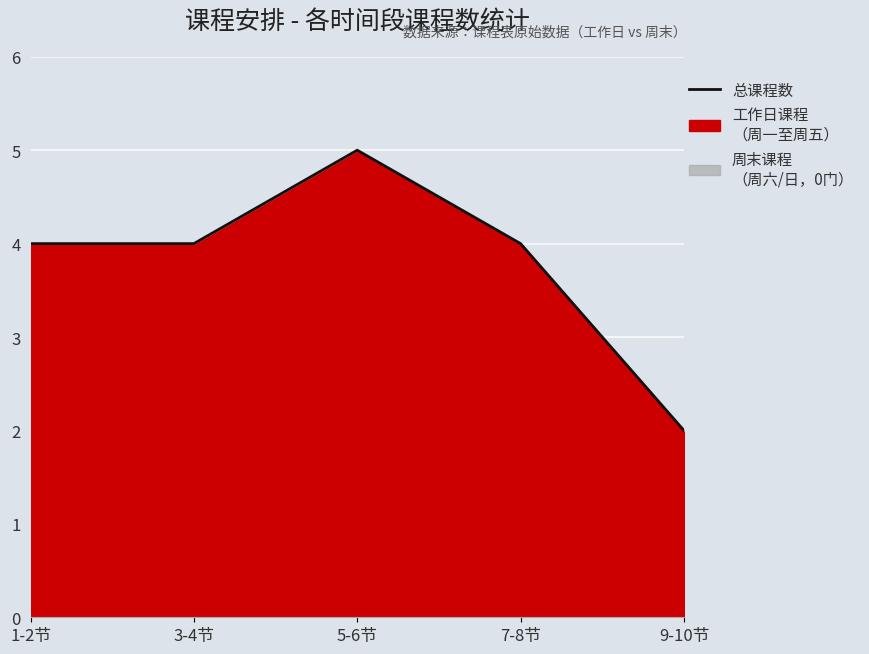

Where does the data first go above 4?

5-6节